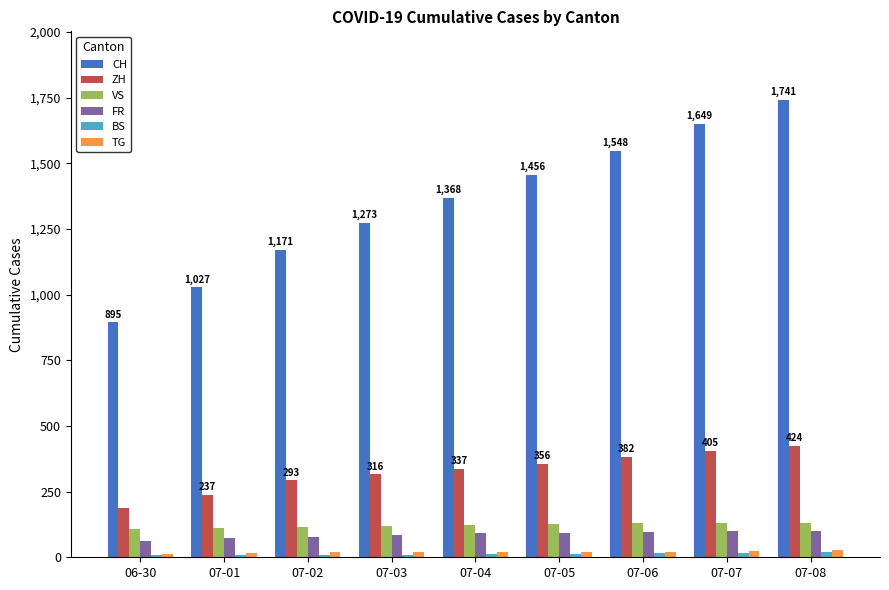

What is the difference between the second highest and second lowest values in the TG series?

9